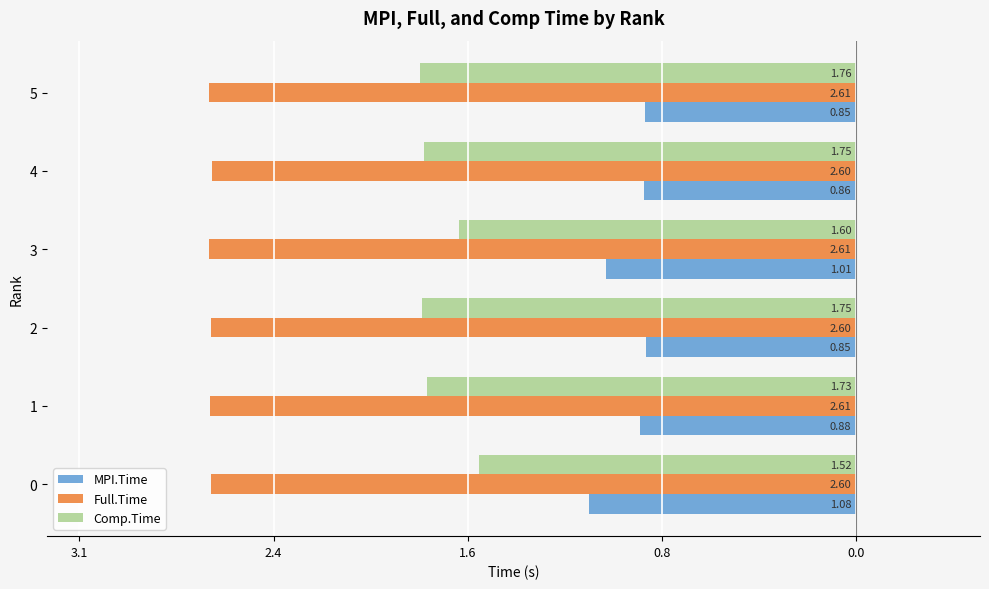

At how many categories does at least one series exceed -1?

4